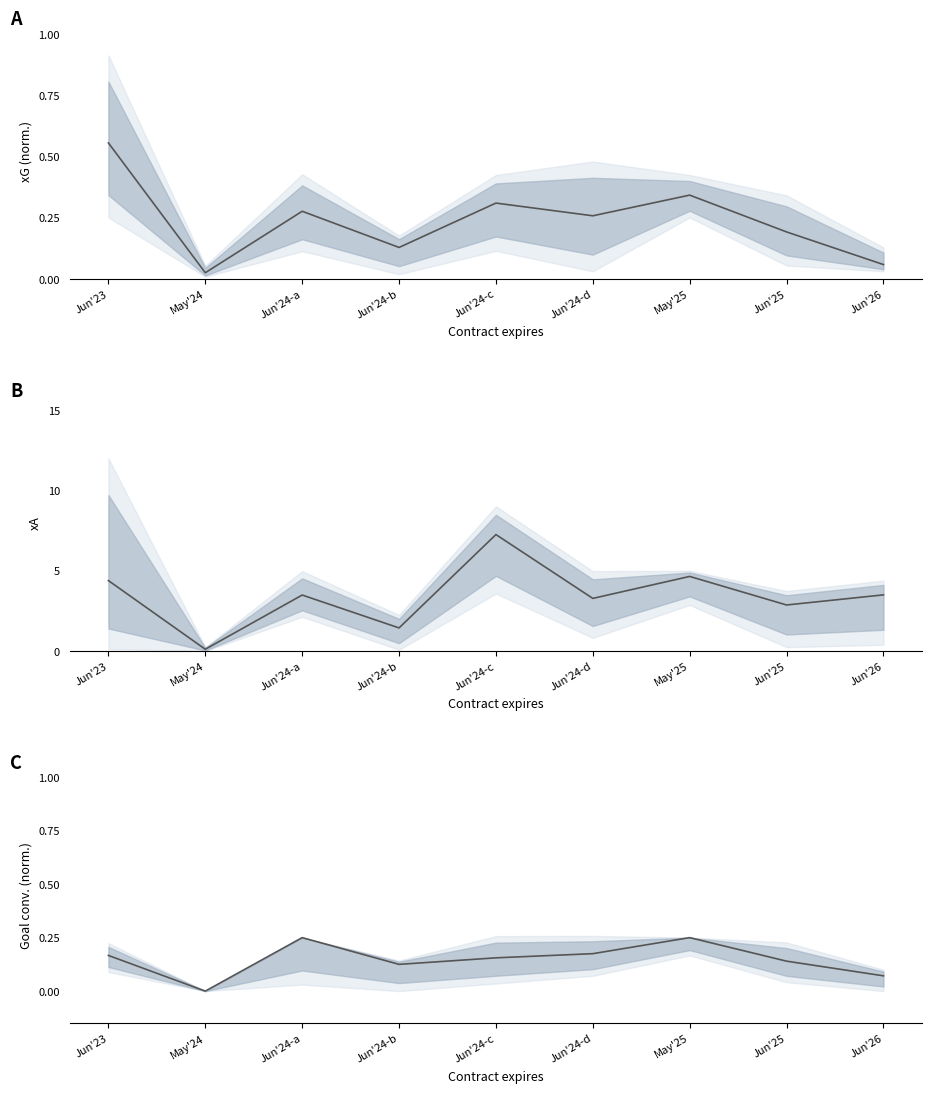

What is the value of the Goal conversion % point at the 1st from the left?

0.2